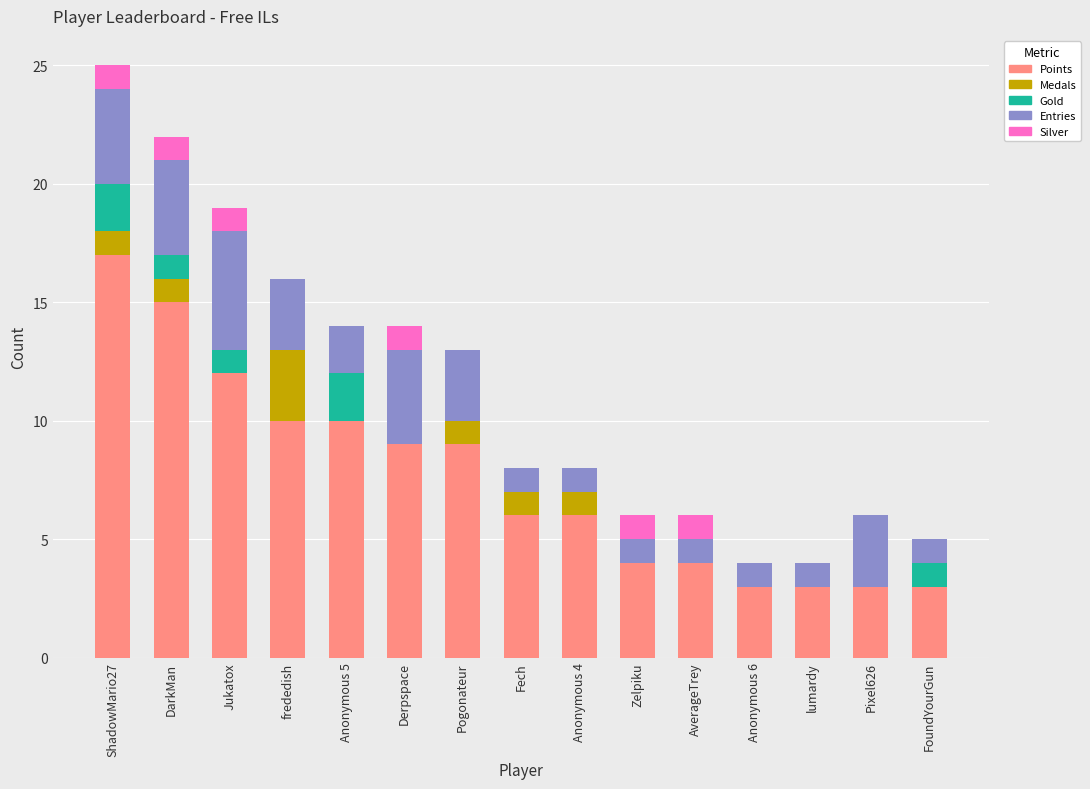

Are the bars grouped side by side (vs. stacked)?

No